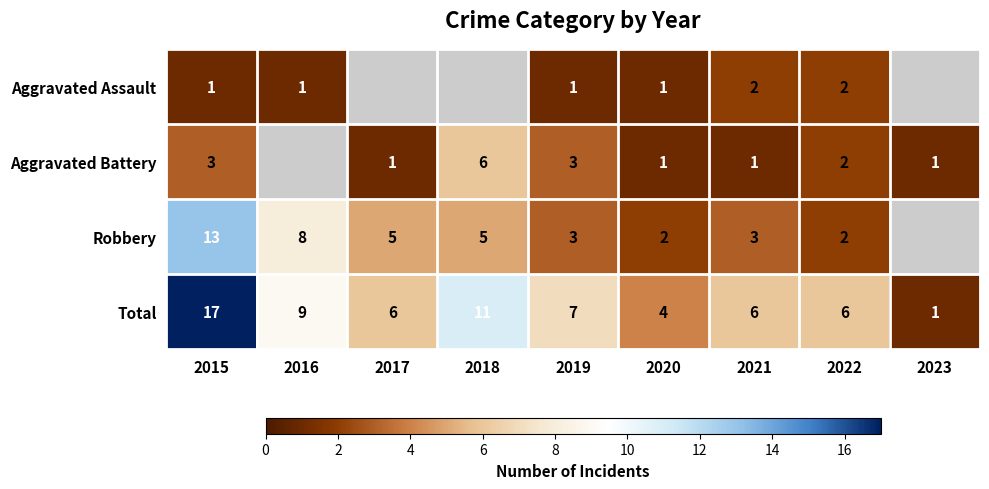

The Robbery series shows 3 at 2019. True or false?

True